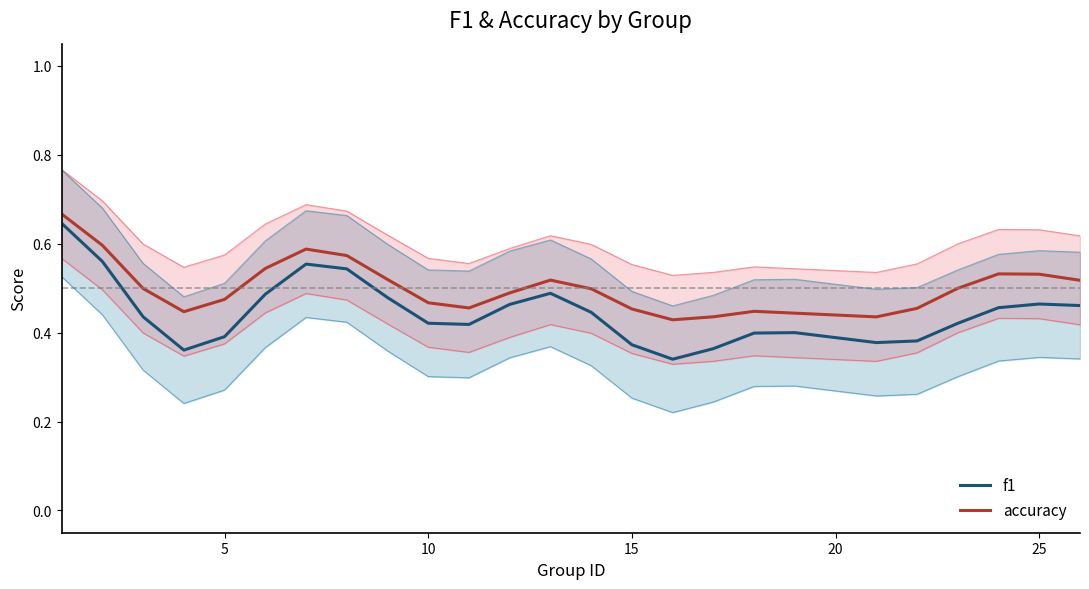

What is the difference between the maximum and second lowest values in the f1 series?

0.3